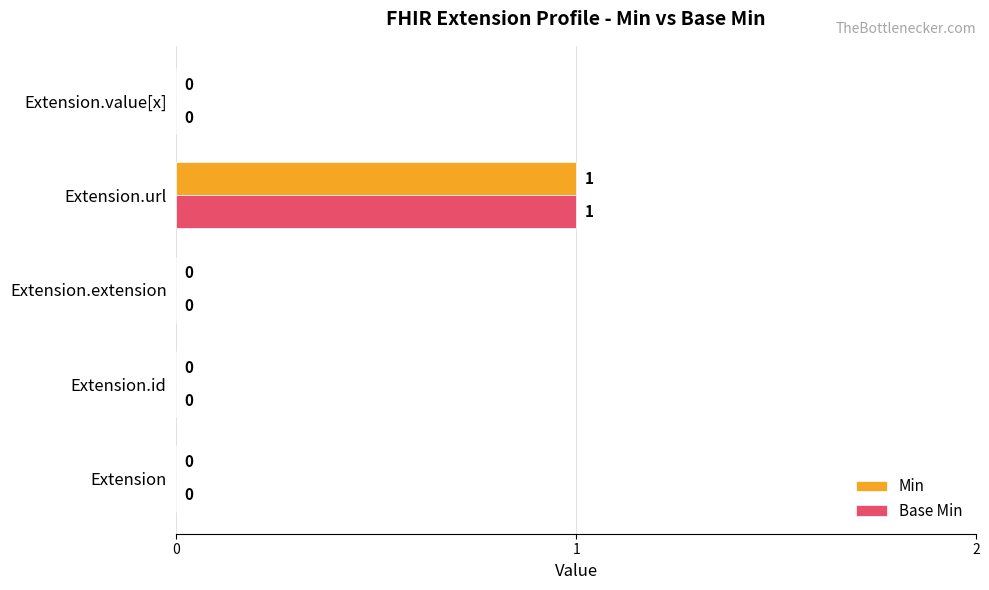

The Min series shows -1 at Extension.id. True or false?

False